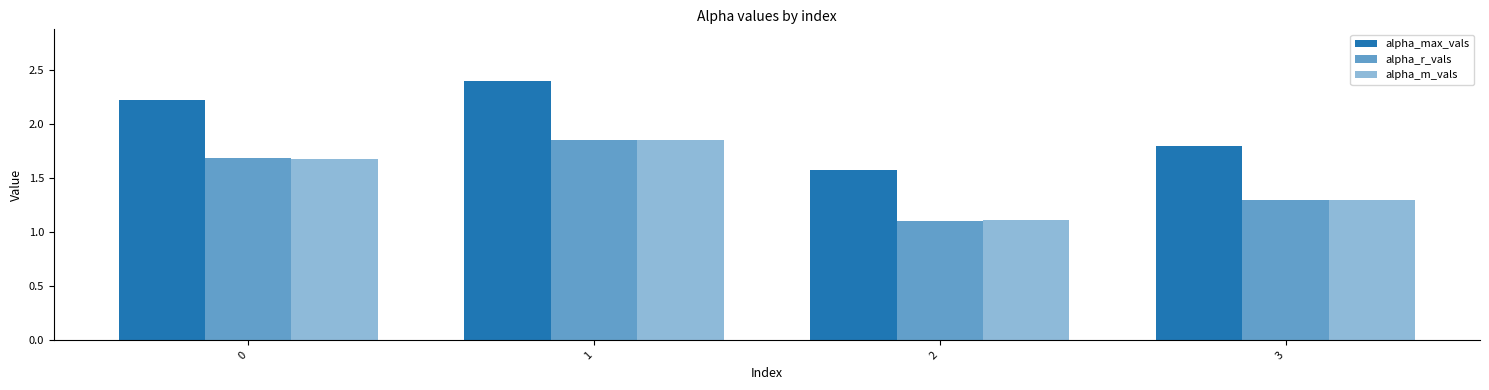

Are the bars horizontal?

No